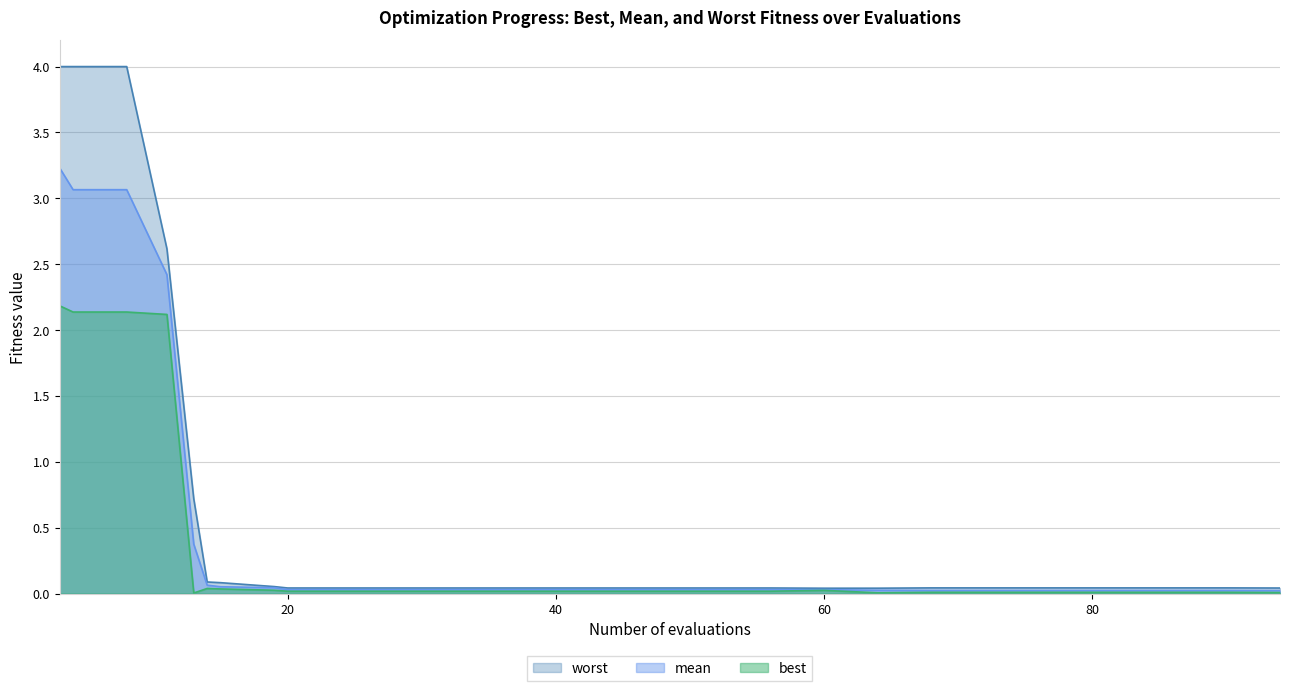

At which category is the sum across all series the highest?

3